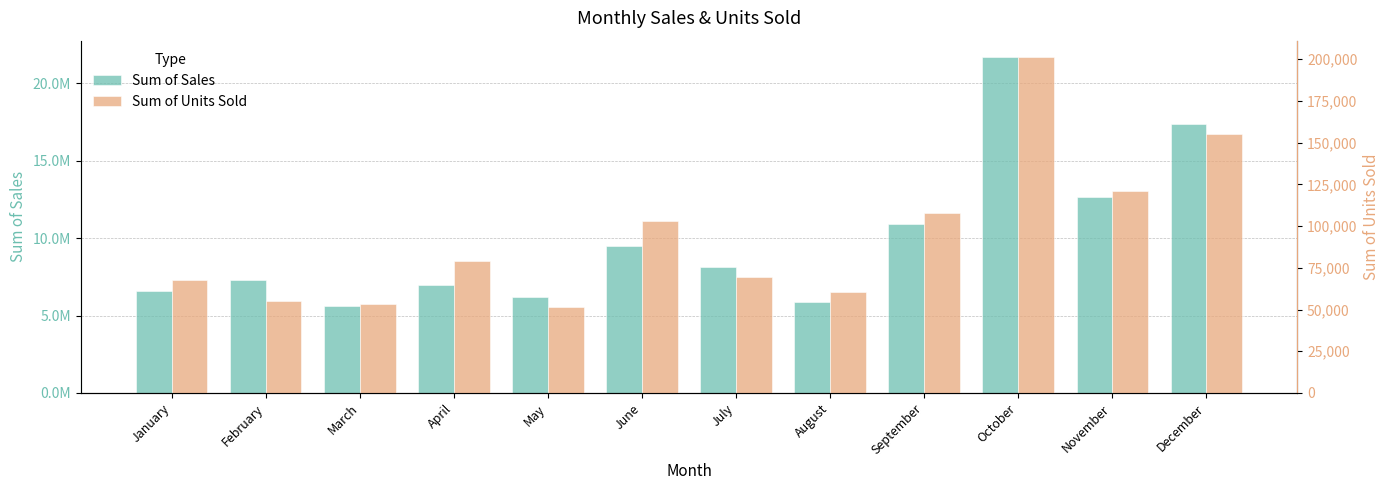

Which series changed the most between February and July?

Sum of Sales